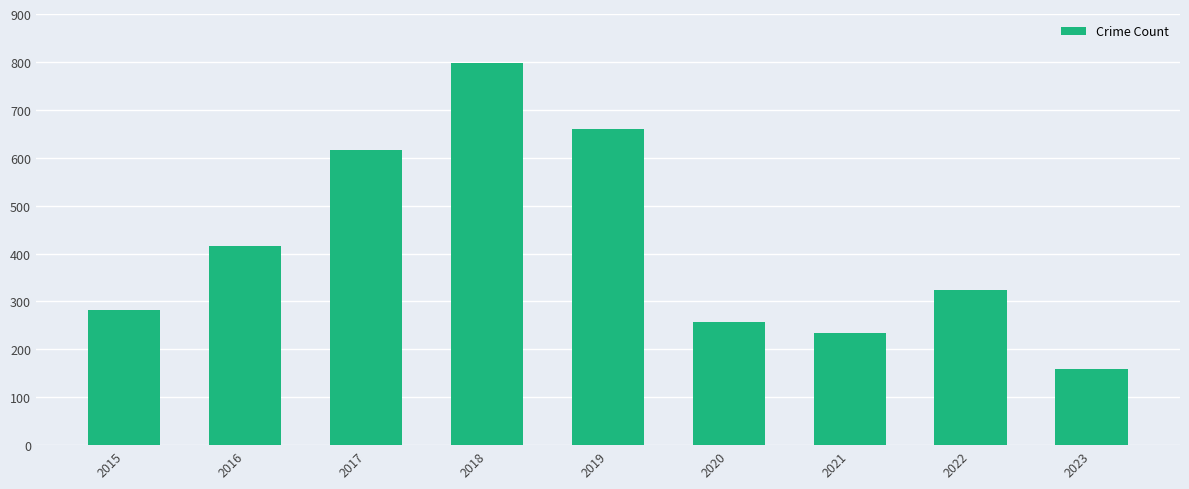

The value at 2023 is 249. True or false?

False